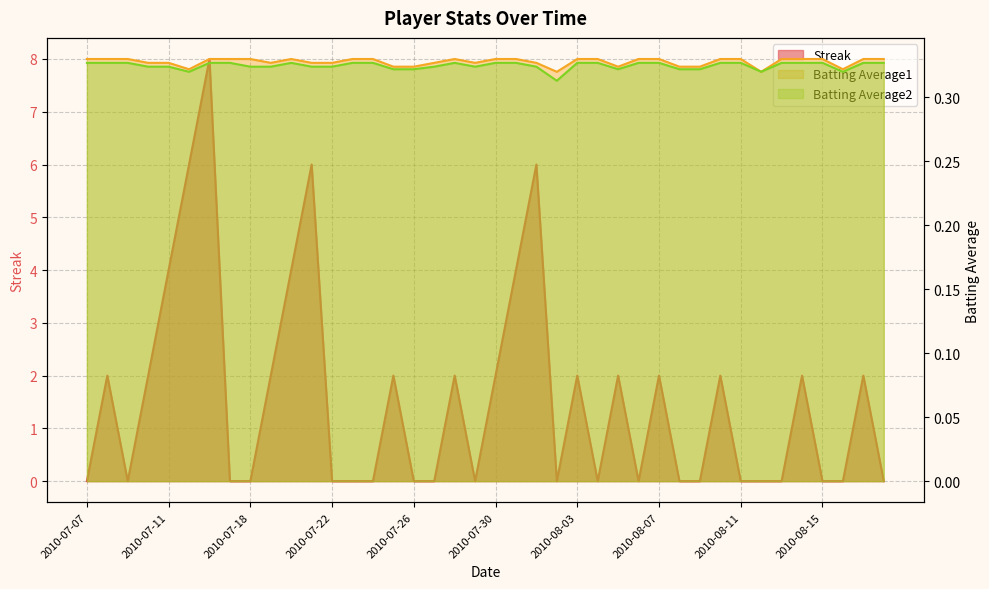

Count the number of data series in this chart.

3